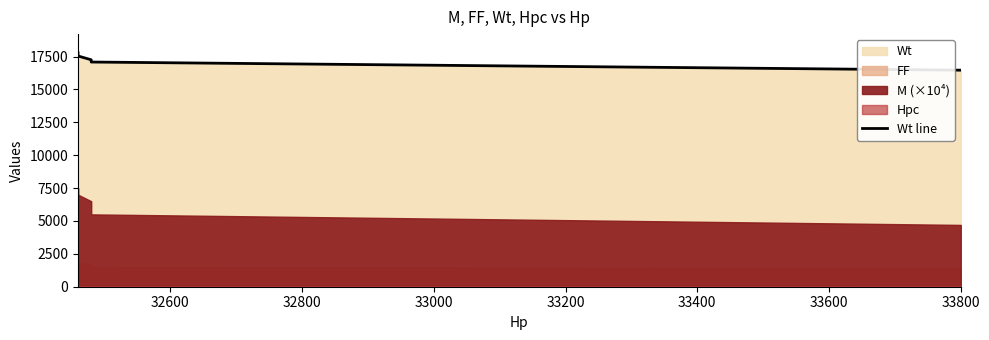

What is the value of the 2nd point from the left?

17544